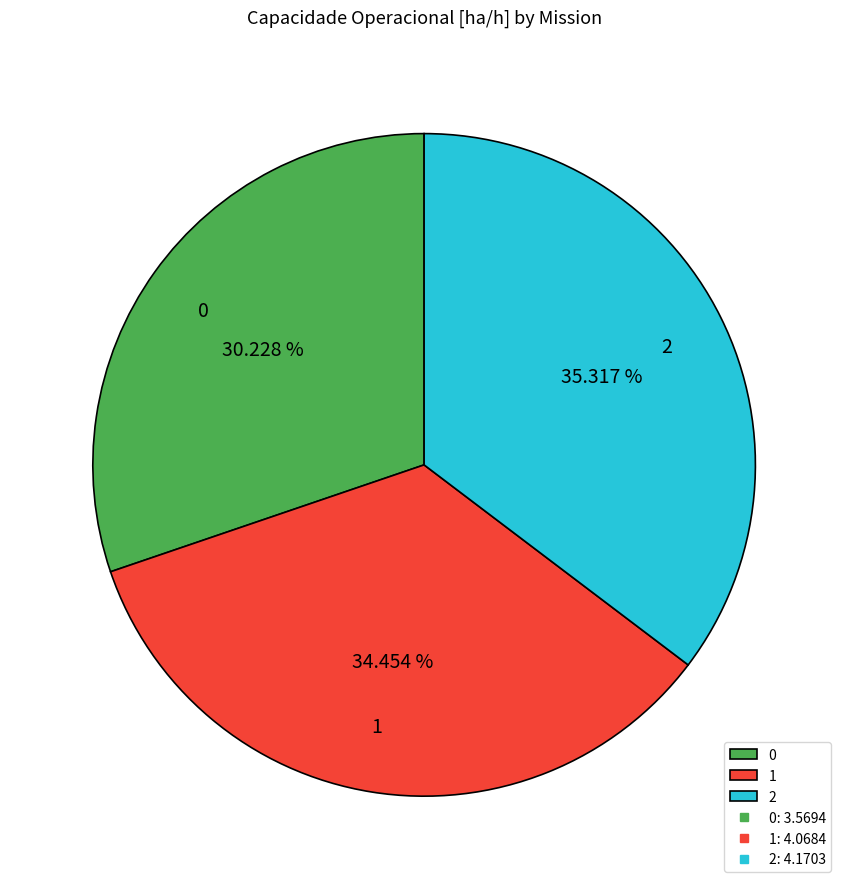

Is there a majority slice in this chart?

No